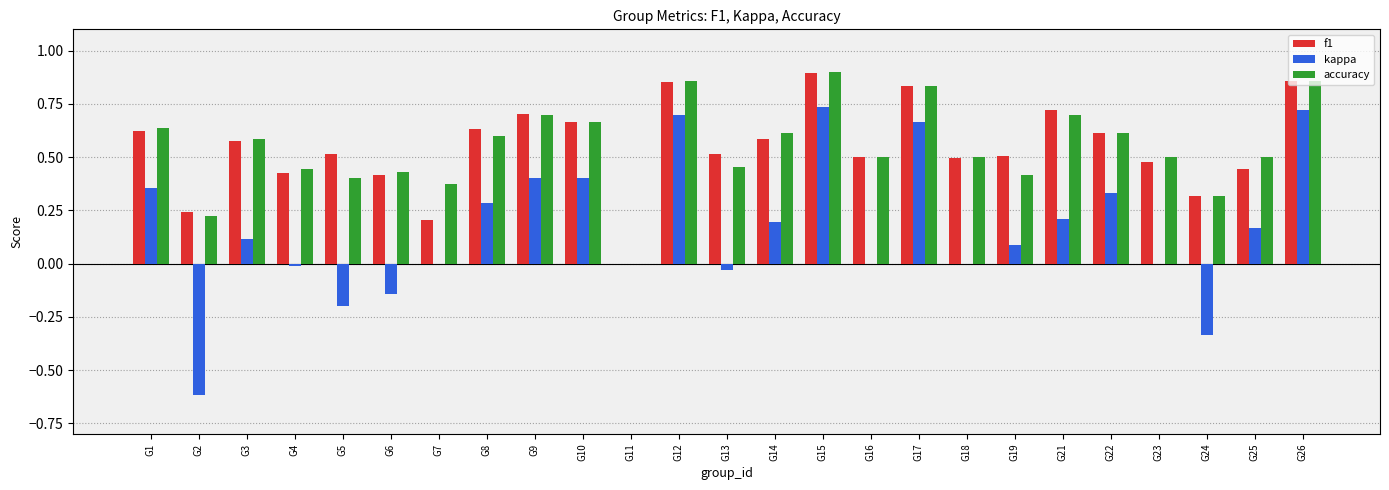

Are the bars horizontal?

No